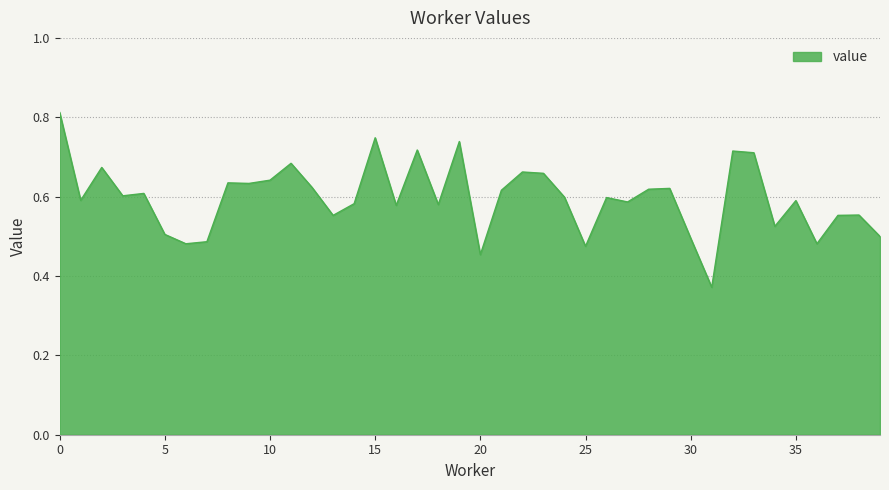

Rank the categories by value from lowest to highest.

31, 20, 25, 6, 36, 7, 30, 39, 5, 34, 13, 37, 38, 16, 18, 14, 27, 35, 1, 26, 24, 3, 4, 21, 28, 29, 12, 9, 8, 10, 23, 22, 2, 11, 33, 32, 17, 19, 15, 0